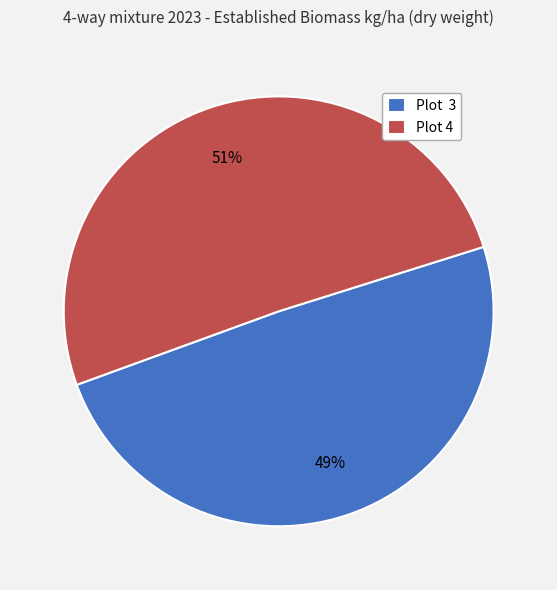

The Plot 3 slice represents 35% of the pie. True or false?

False